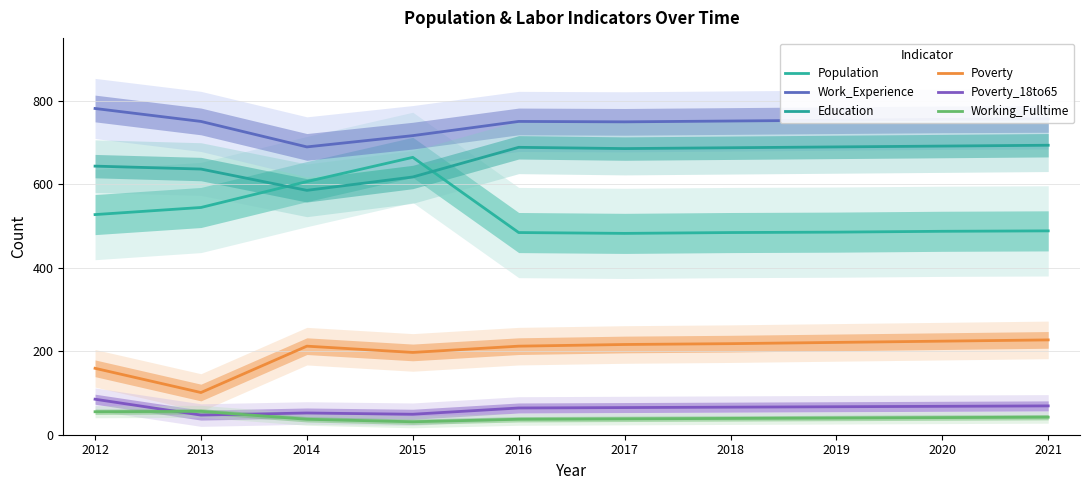

Where is Working_Fulltime nearest to the value 43?

2021